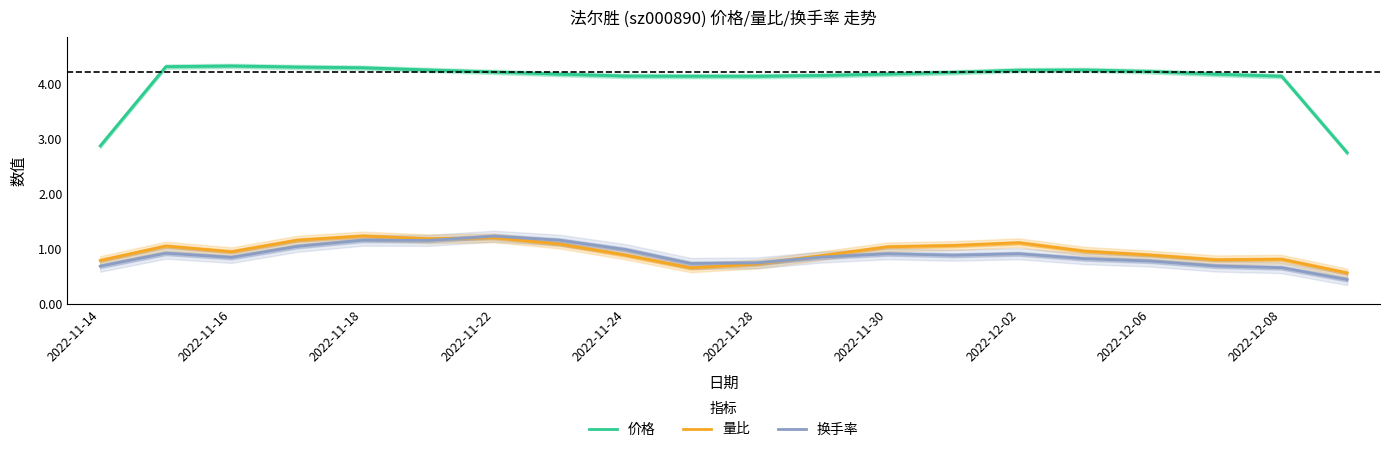

The 量比 series shows 0.3 at 2022-11-24. True or false?

False